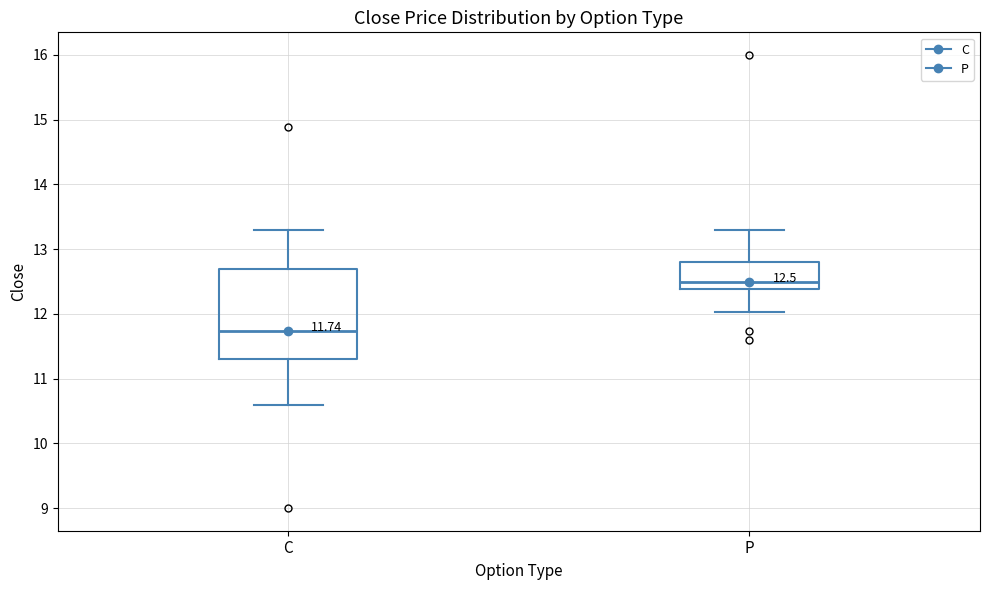

Comparing the boxes themselves (not the whiskers), which one is the tallest?

C